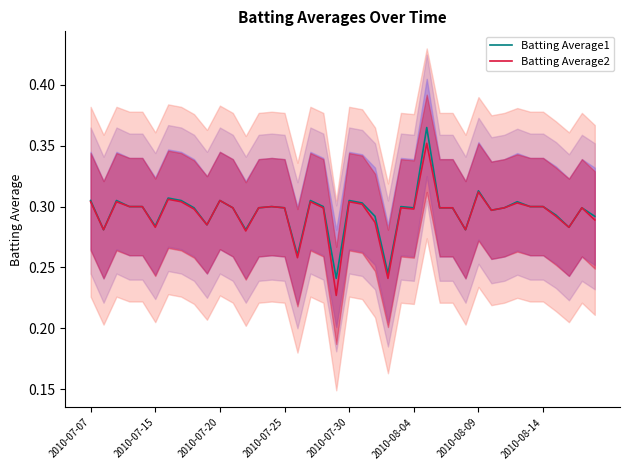

At 34, list the series in order from smallest to largest.

Batting Average1, Batting Average2